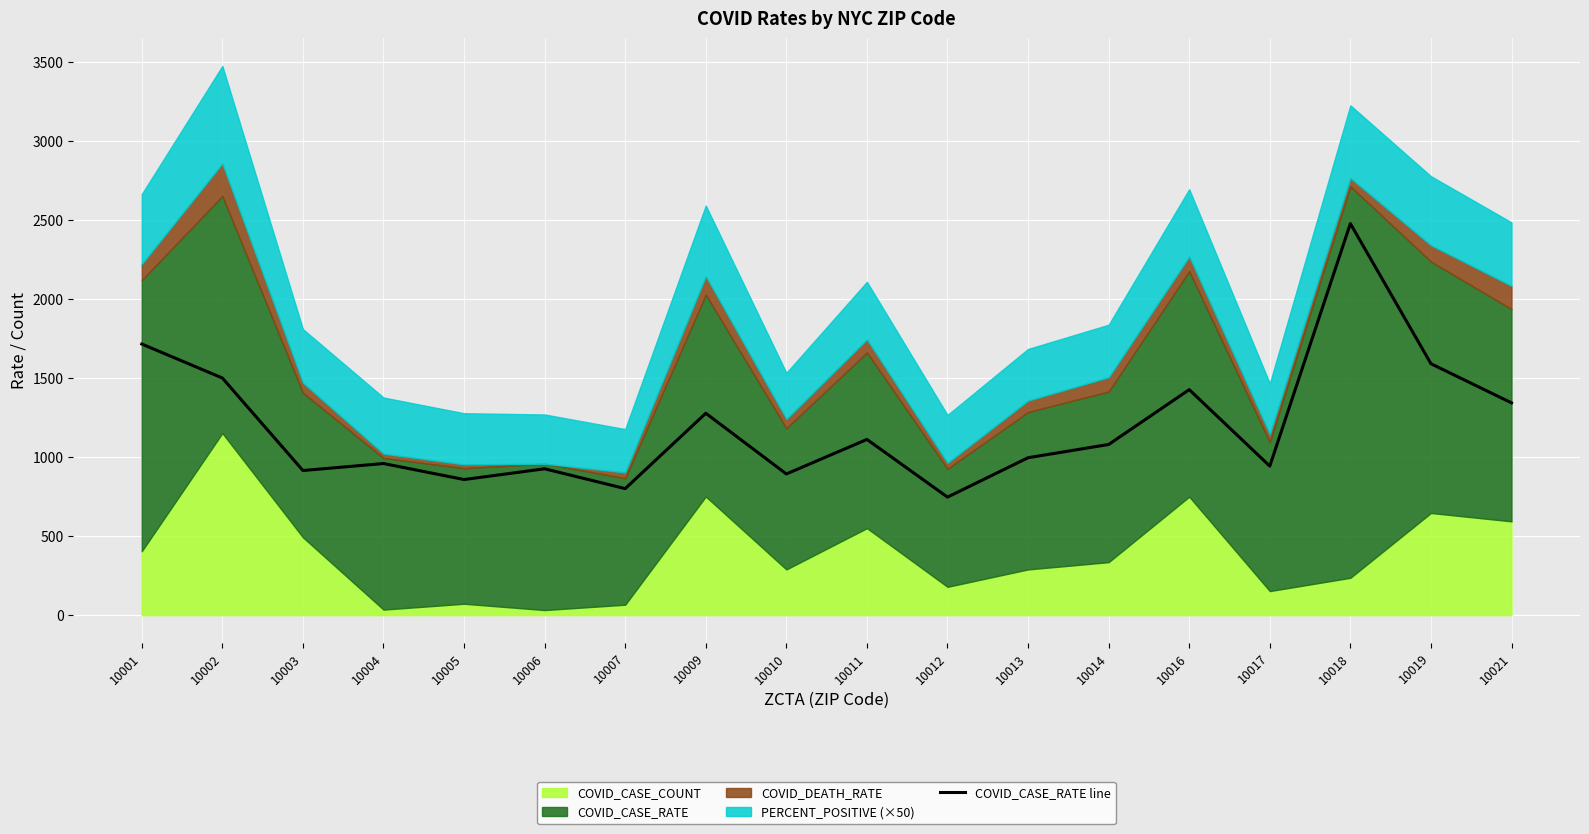

Reading left to right, transcribe all the data shown in this chart.

1714.5	1499.6	914.5	958.7	857.5	925.5	800.0	1276.6	892.8	1111.1	746.4	995.5	1079.1	1426.0	942.5	2476.0	1589.9	1342.4